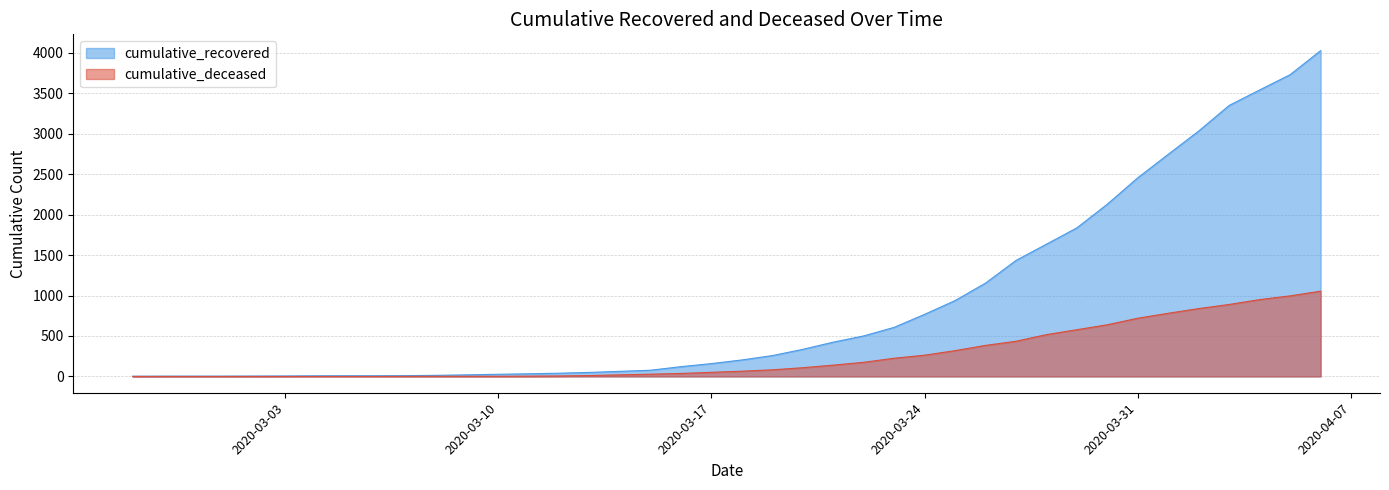

What is the total value across all series at 2020-02-28?

4